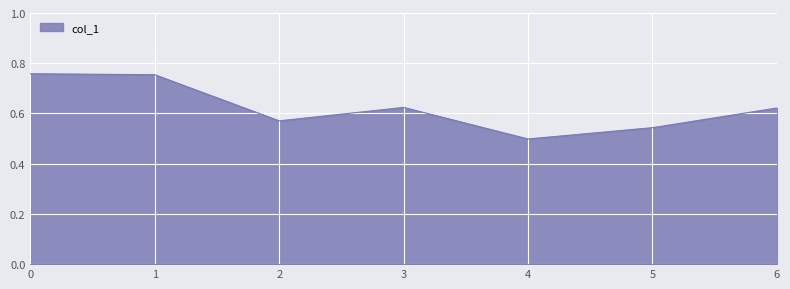

Which category has the lowest value across all series?

4